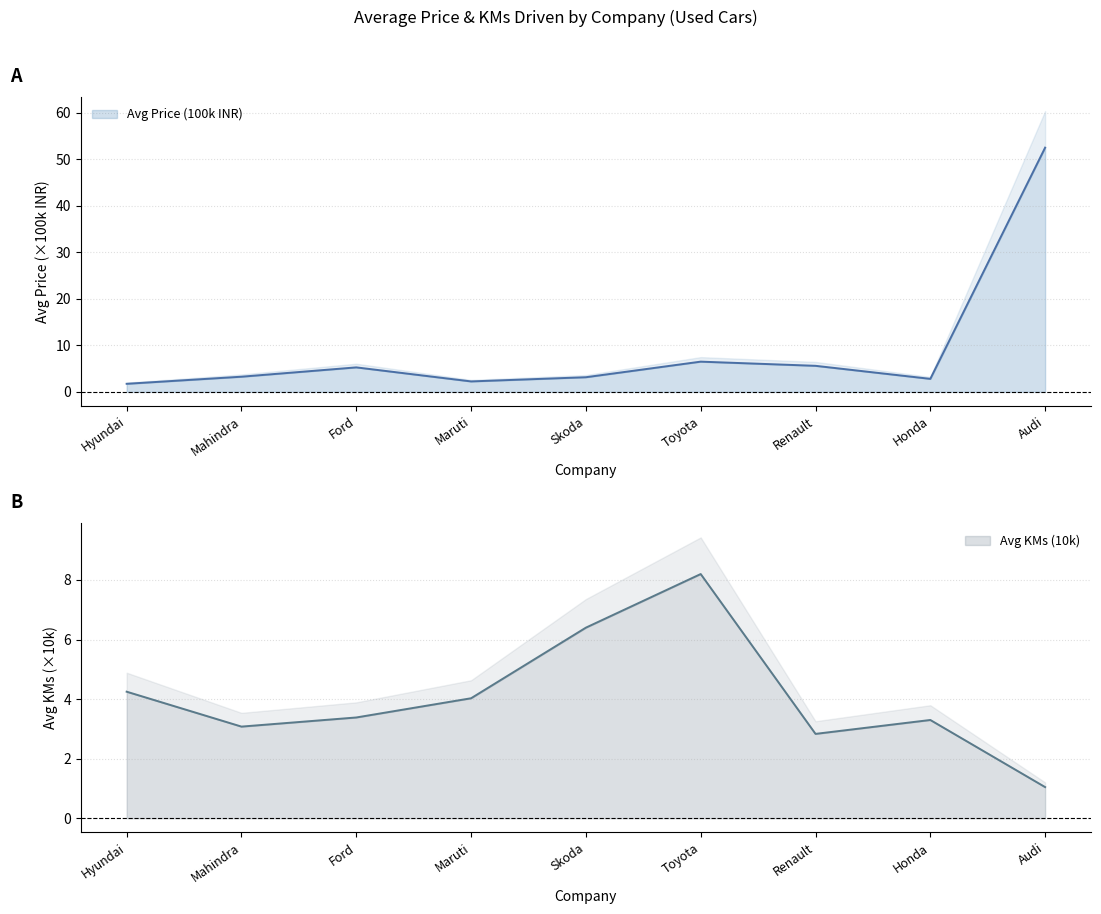

How many interior local valleys does the Avg KMs (10k) series have?

2